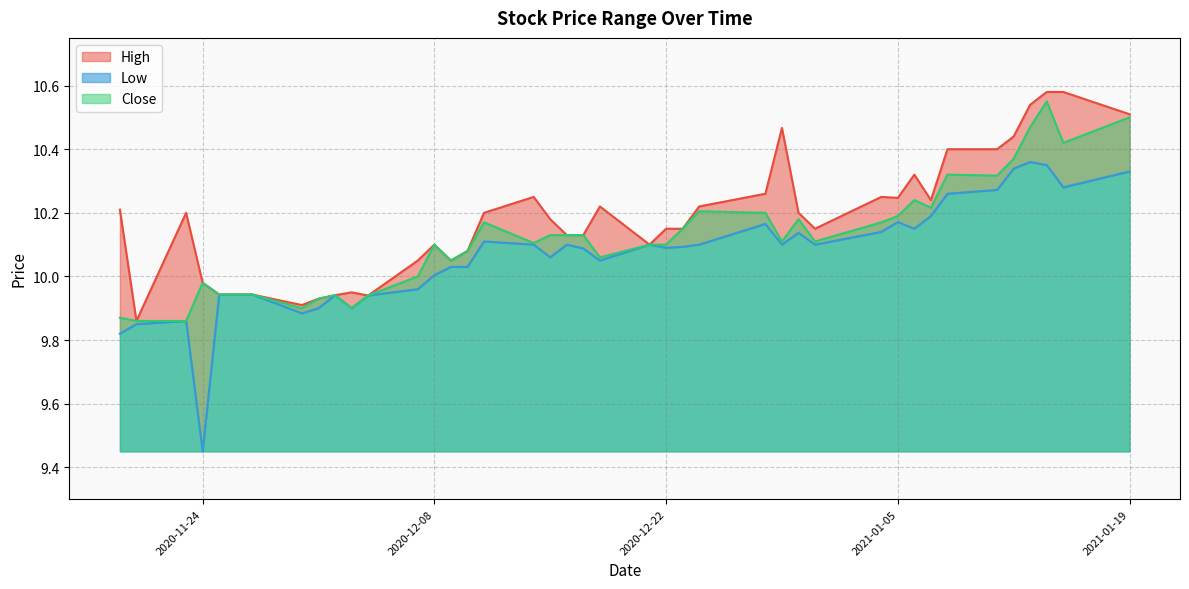

True or false: Close and High cross at least once.

False